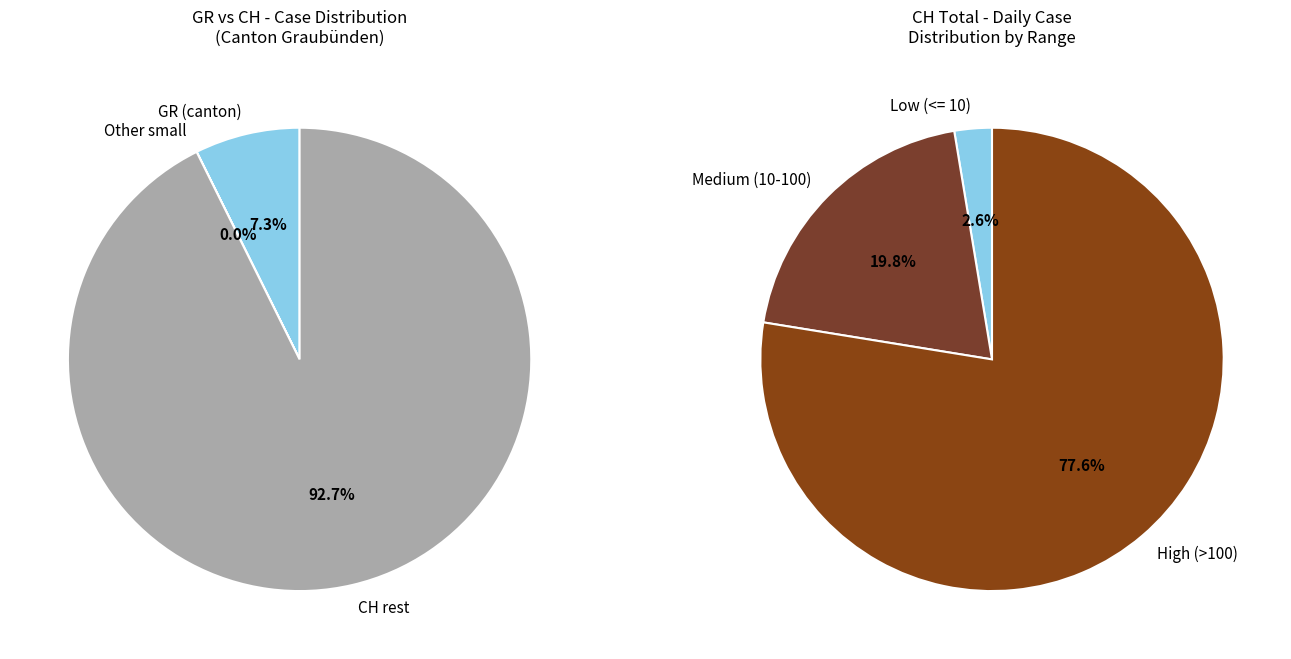

Is it true that 7 is 1% of the pie?

False